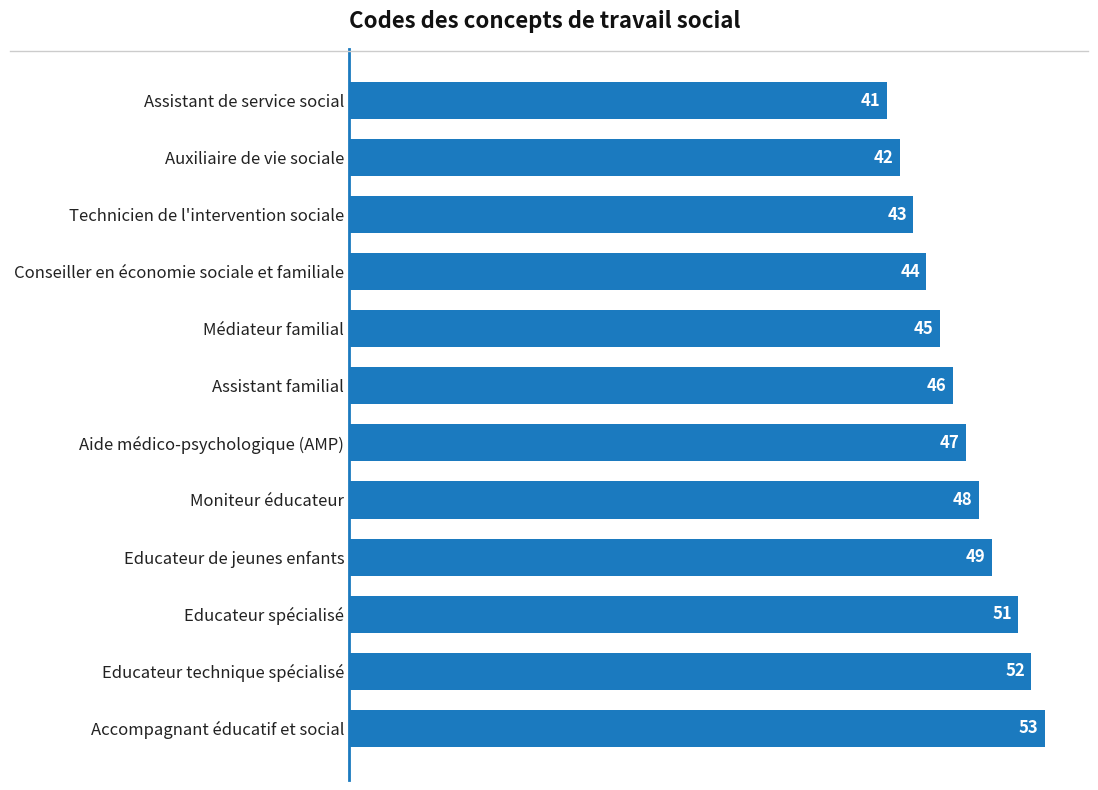

The value at Assistant de service social is 41. True or false?

True